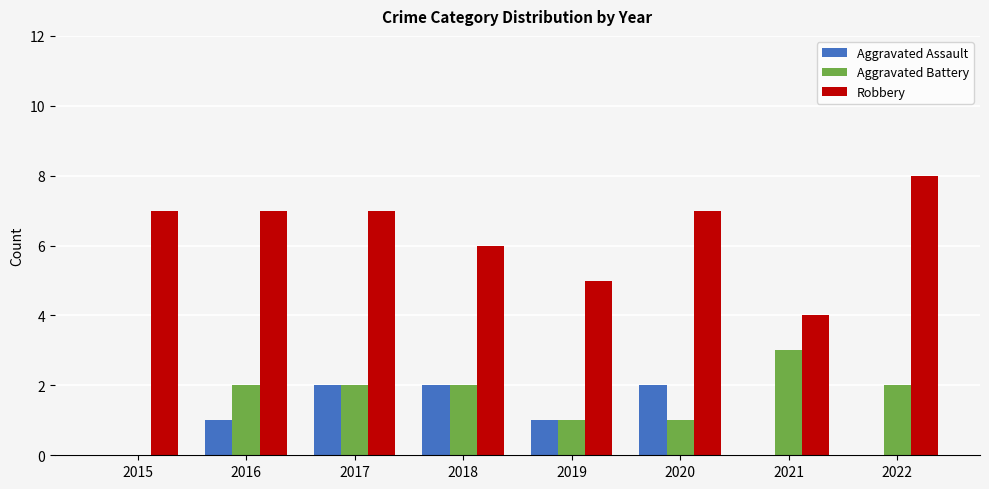

What are all the series names shown in the legend?

Aggravated Assault, Aggravated Battery, Robbery